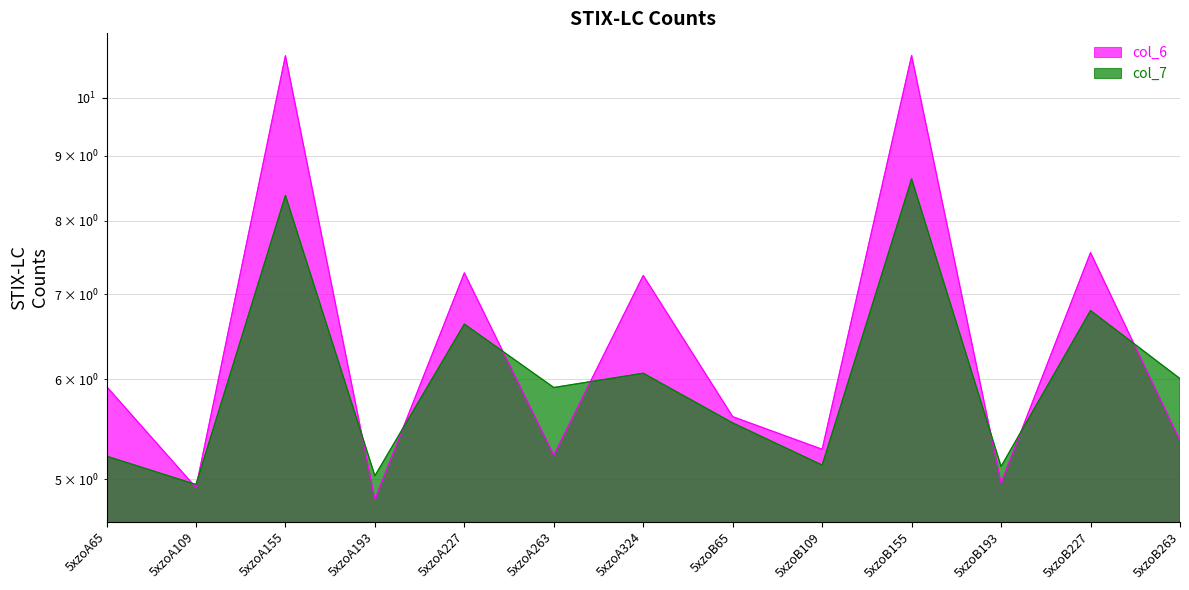

Which label corresponds to the smallest value in the chart?

5xzoA193